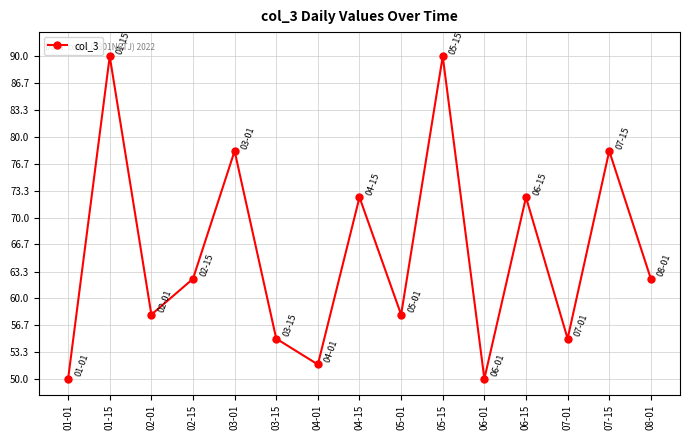

What is the minimum value shown in the chart?

50.0